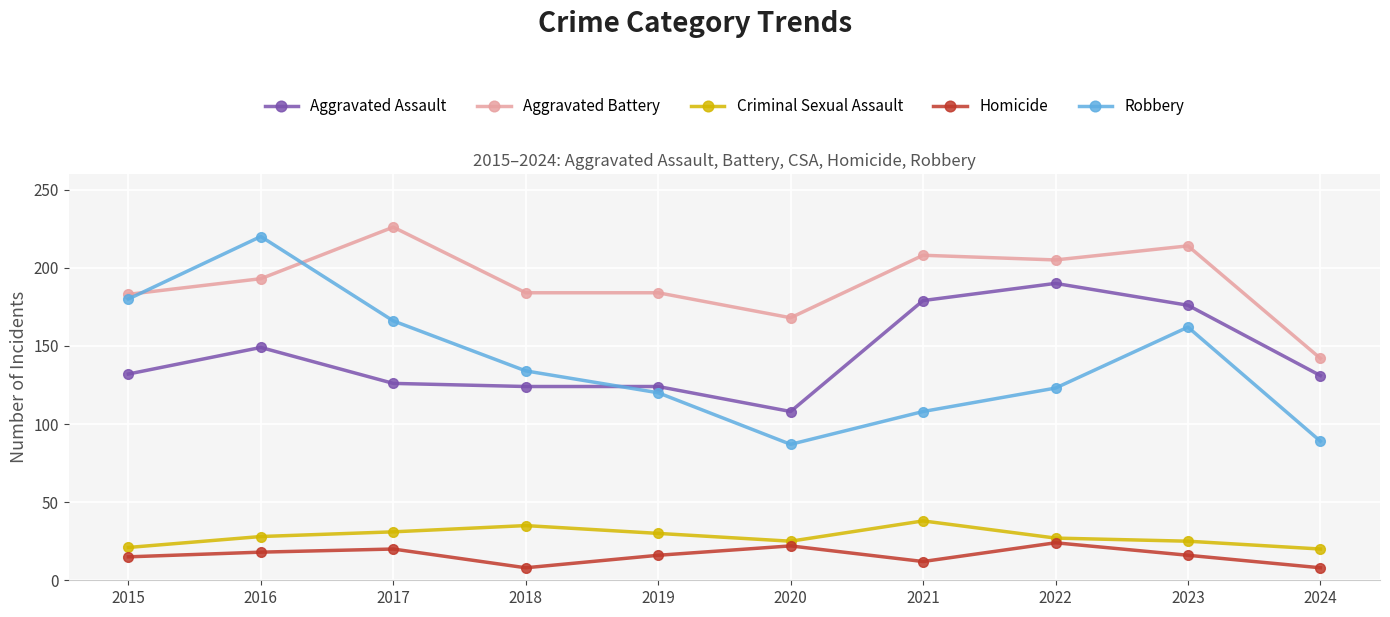

What is the lowest value of the Criminal Sexual Assault series?

20